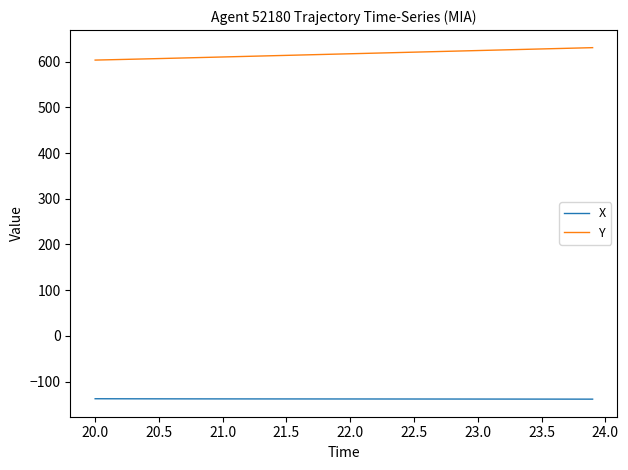

True or false: Y and X intersect in this chart.

False